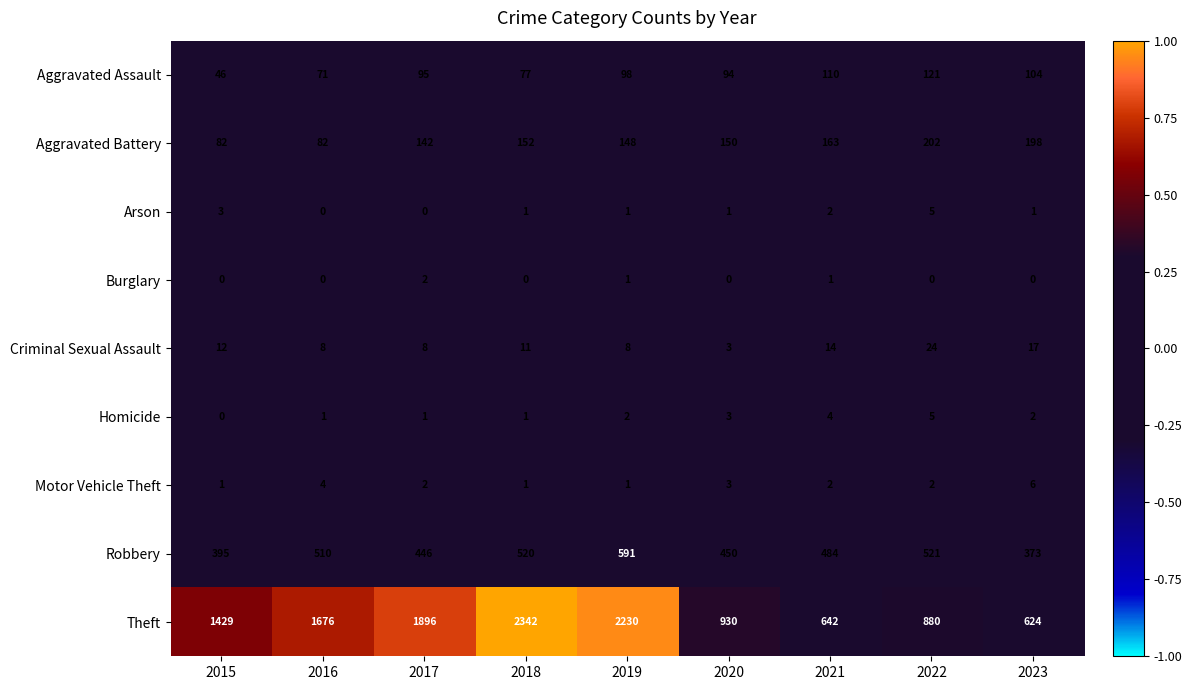

The value of Robbery at 2022 is 745. True or false?

False